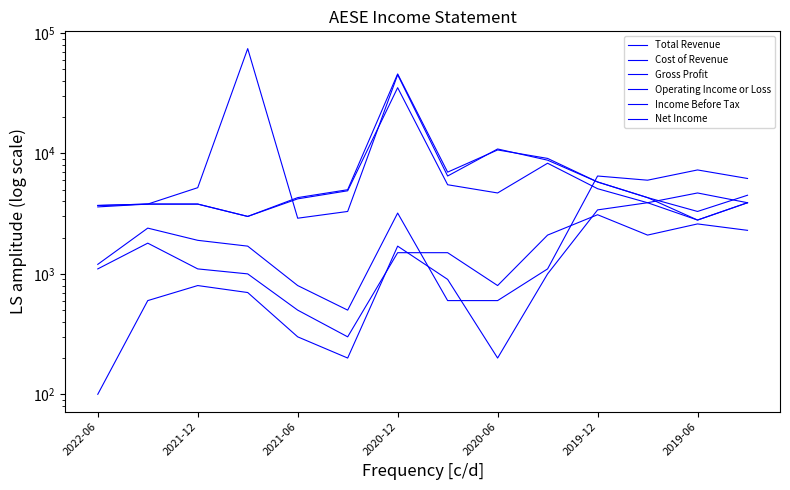

Which series has the largest total across all categories?

Net Income